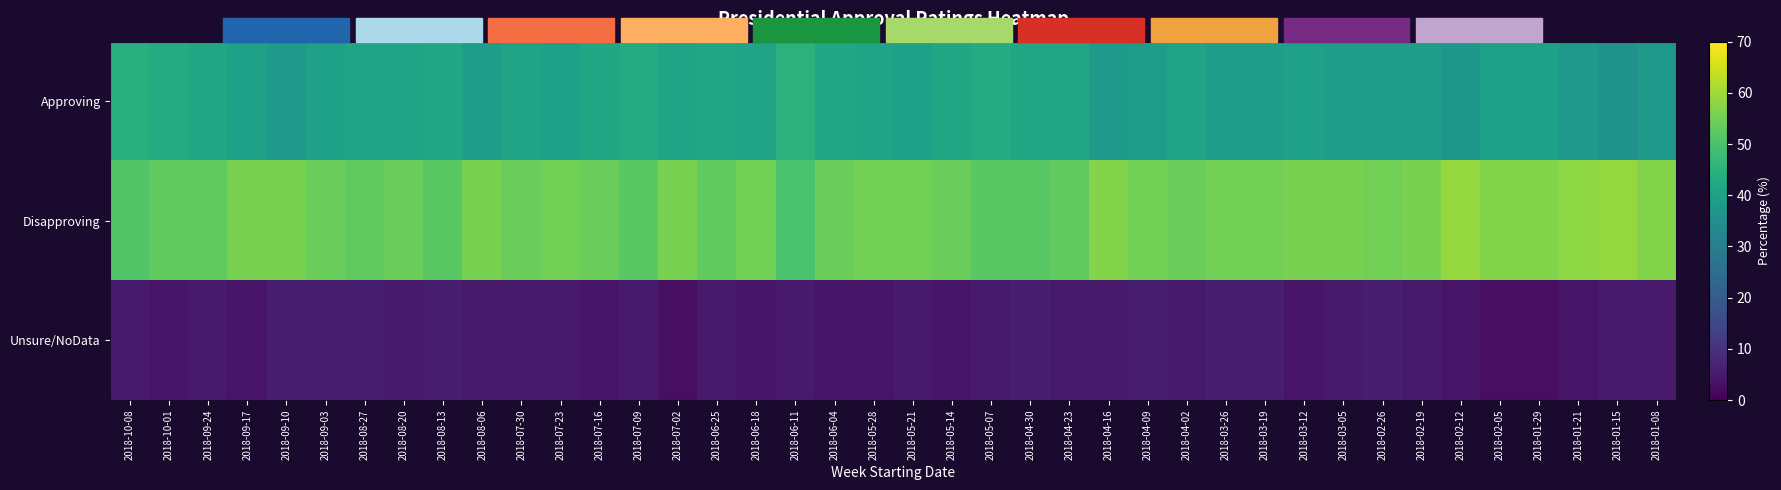

Which series has the largest total across all categories?

Disapproving